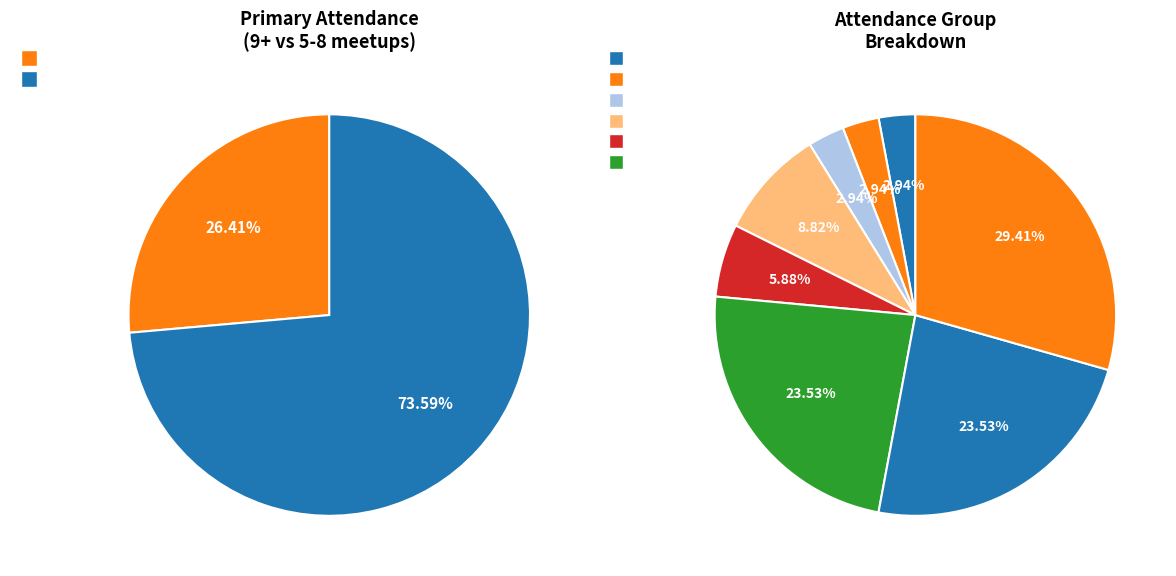

Is it true that Miguel Cachada is 3% of the pie?

True